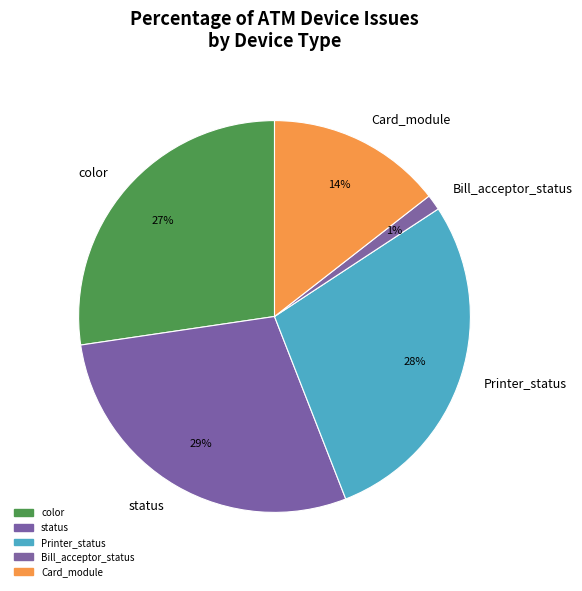

To the nearest percent, what is the average slice percentage?

20%